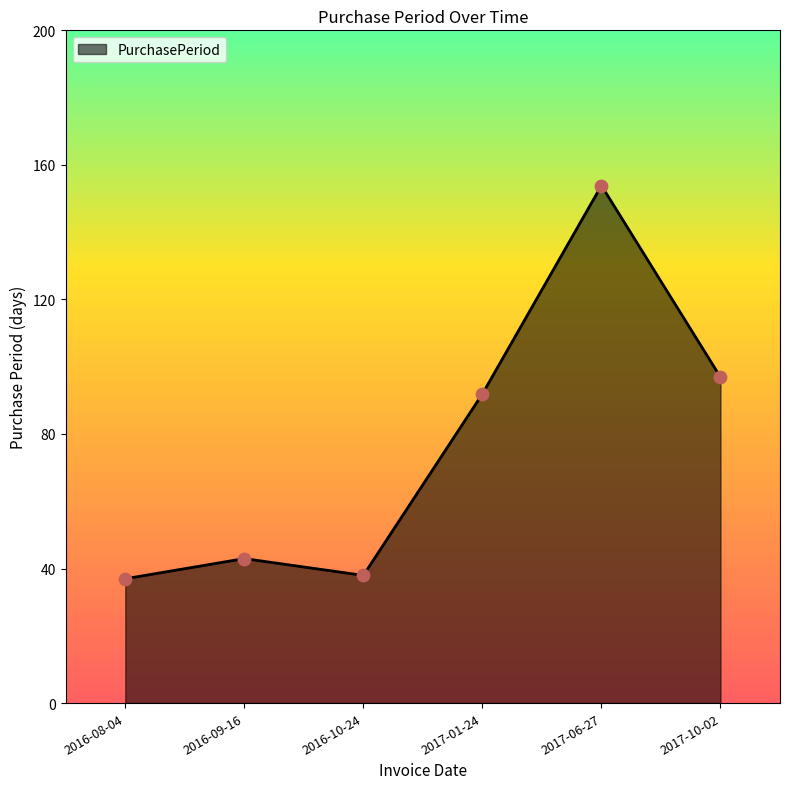

Approximately how many times larger is the value at 2016-10-24 compared to 2016-09-16?

0.9